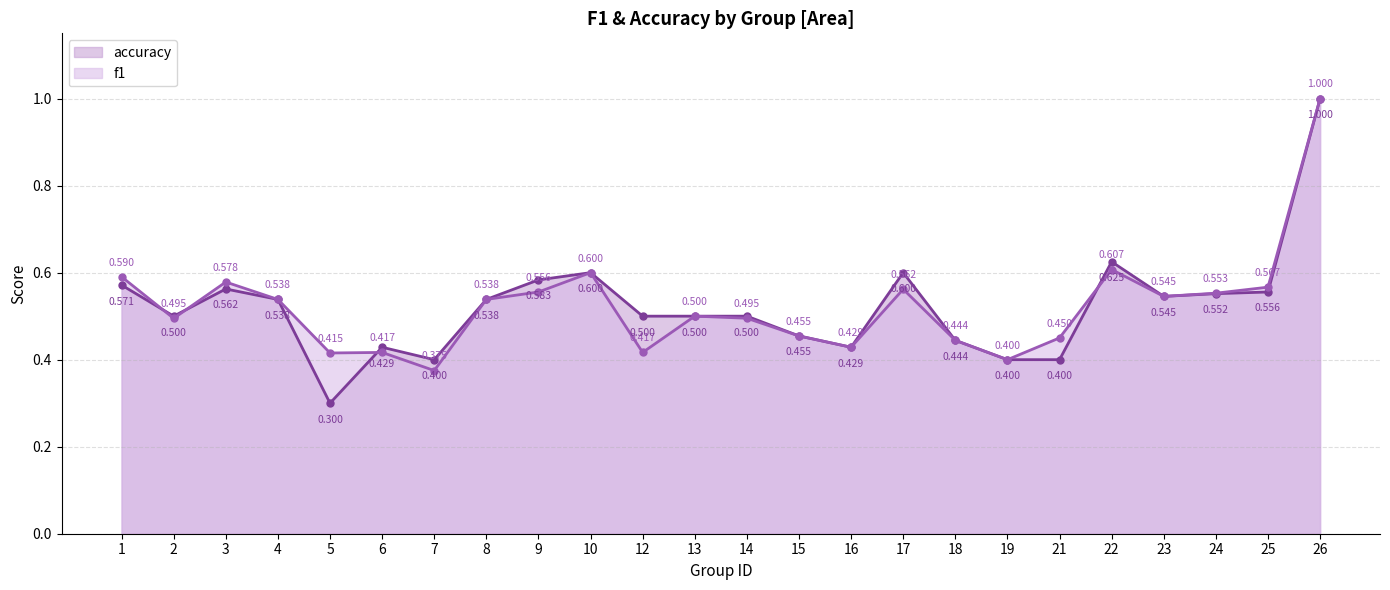

Between 9 and 23, which series saw the biggest shift?

accuracy